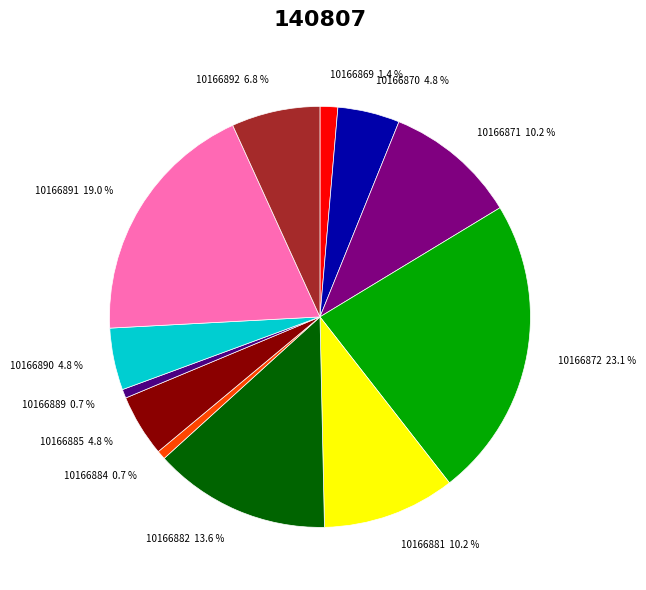

Is 10166881 the majority of the pie?

No